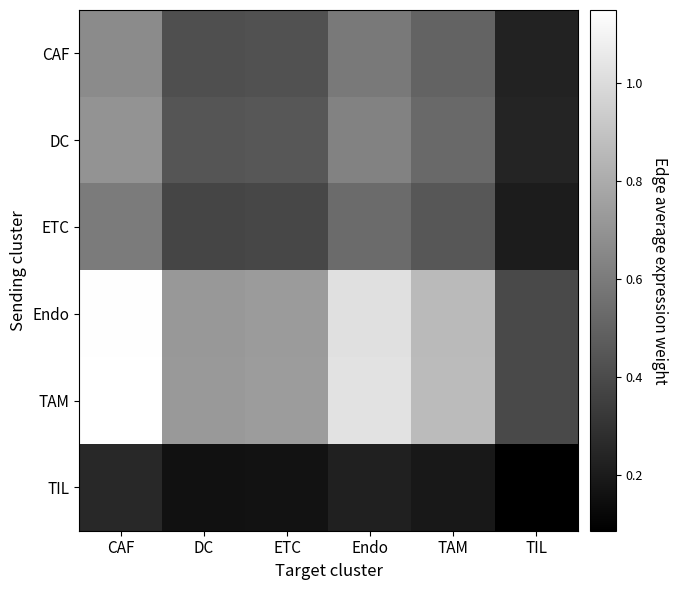

How many distinct data groups are displayed?

6